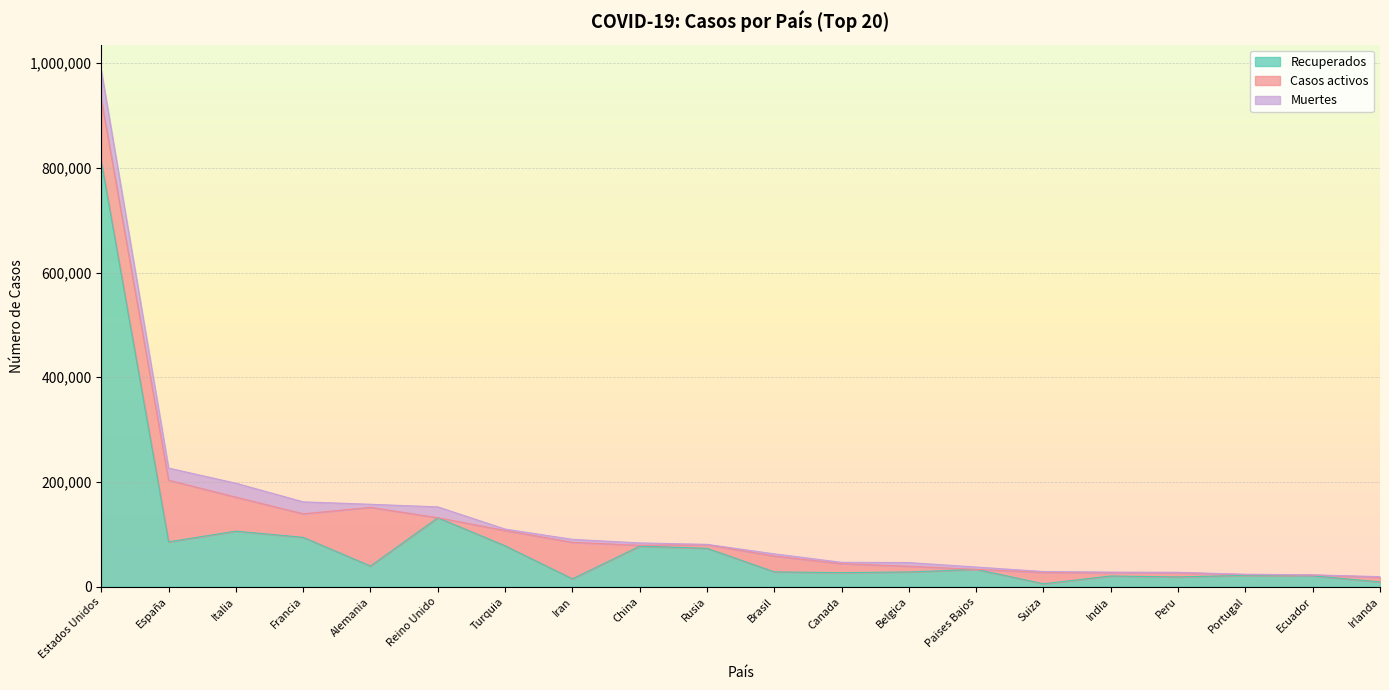

Reading left to right, extract all data points from this chart.

Recuperados: 811891	85712	106103	94341	39551	131764	78185	15114	77394	73435	28367	26845	28255	33120	5651	20485	18701	21632	20777	9233
Casos activos: 118777	117727	64928	44903	112000	0	29140	69657	1656	6767	30152	17239	10785	0	21800	6523	8088	1329	1366	8942
Muertes: 55377	23190	26644	22856	5944	20732	2805	5710	4632	747	4268	2560	7094	4475	1610	882	728	903	576	1087